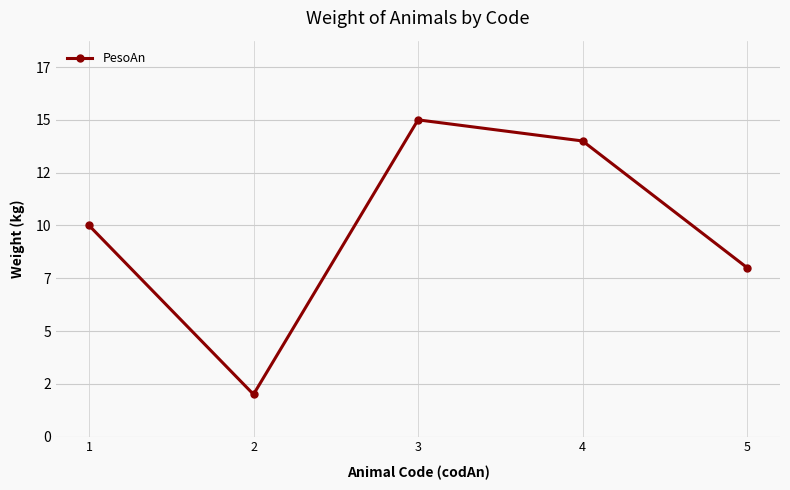

Which category has the lowest value across all series?

2